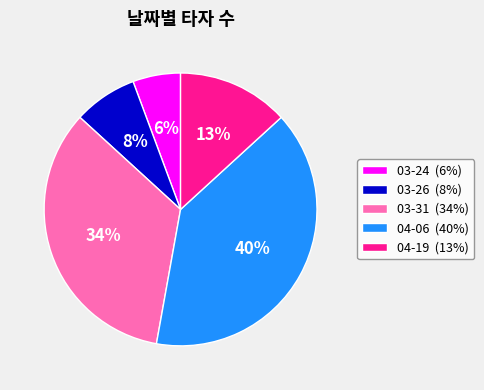

What is the smallest slice in the pie chart?

03-24